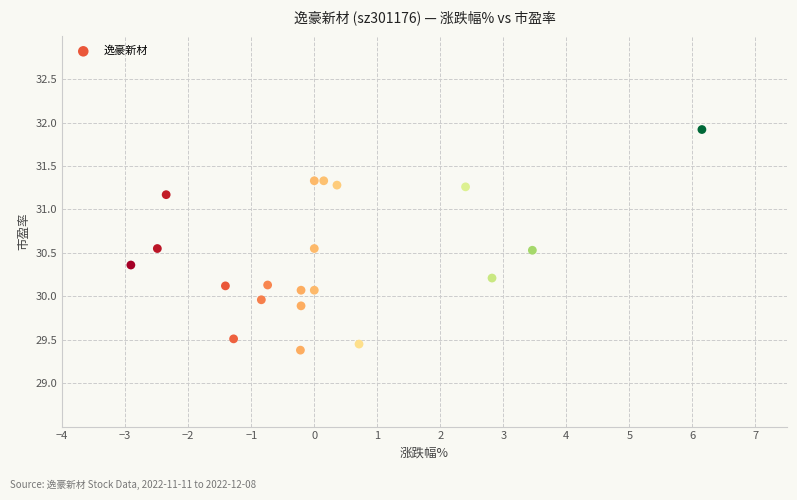

What is the range of X values (max minus min)?

9.1